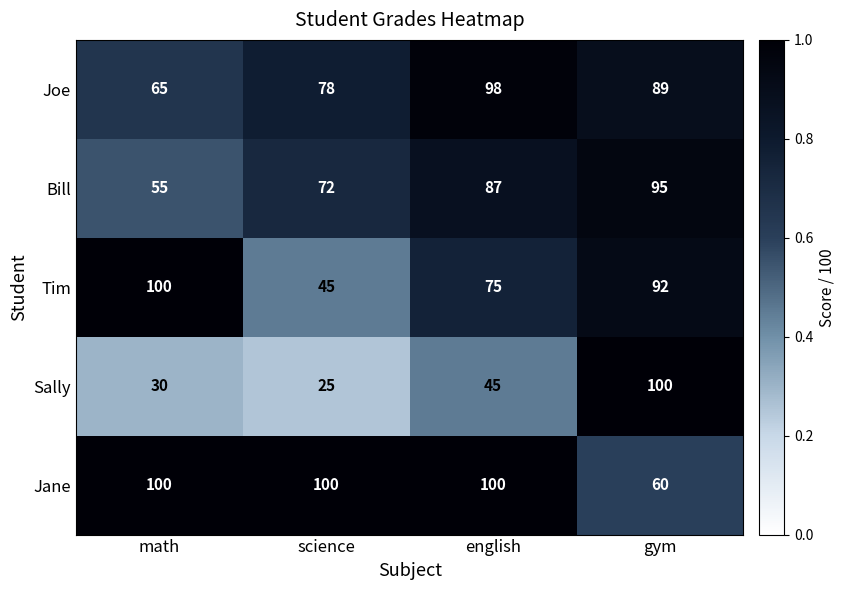

Which series has the largest range (max minus min)?

Sally